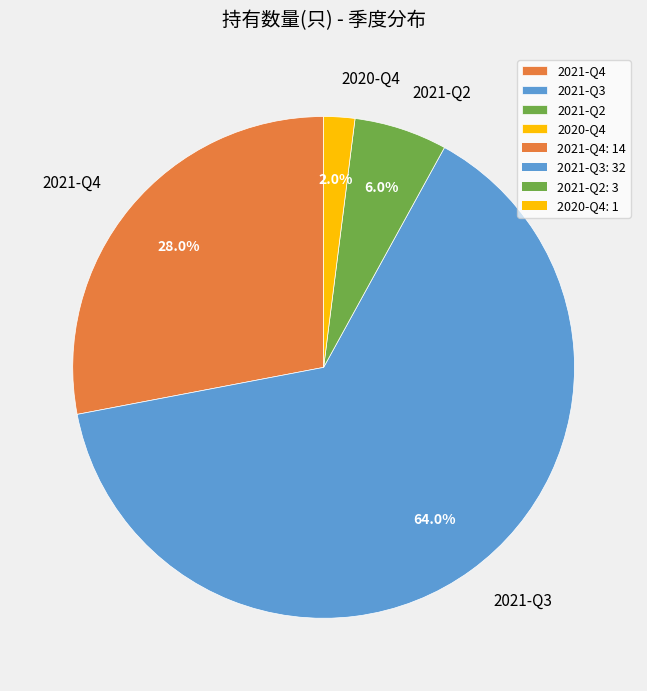

What percentage is NOT represented by 2020-Q4?

98.0%